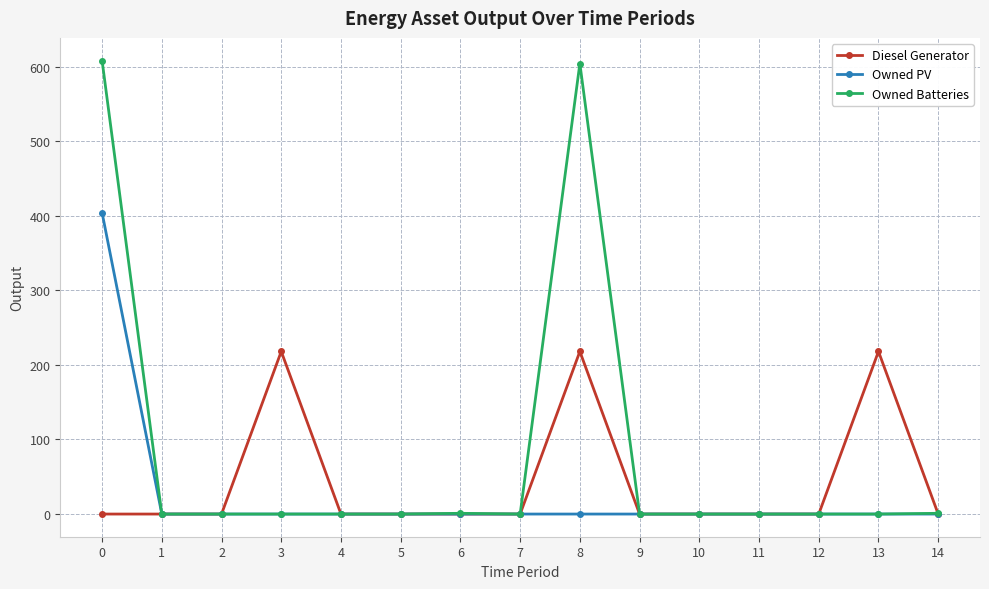

How many data points does each series have?

15